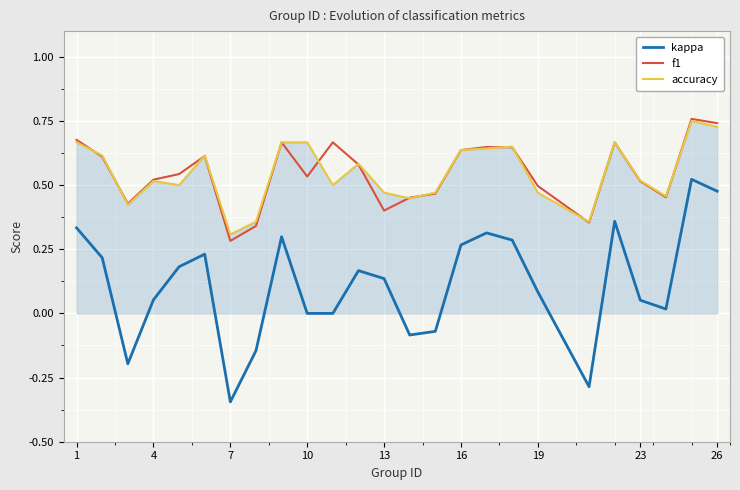

How many times do accuracy and f1 cross each other?

11